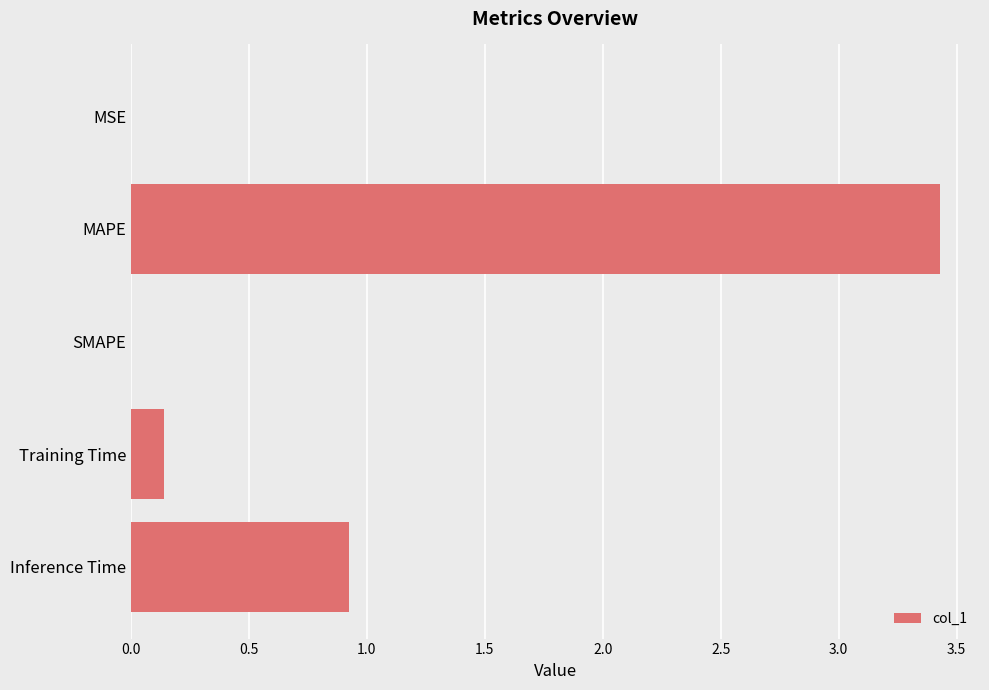

True or false: the data shows 1.3 at Inference Time.

False